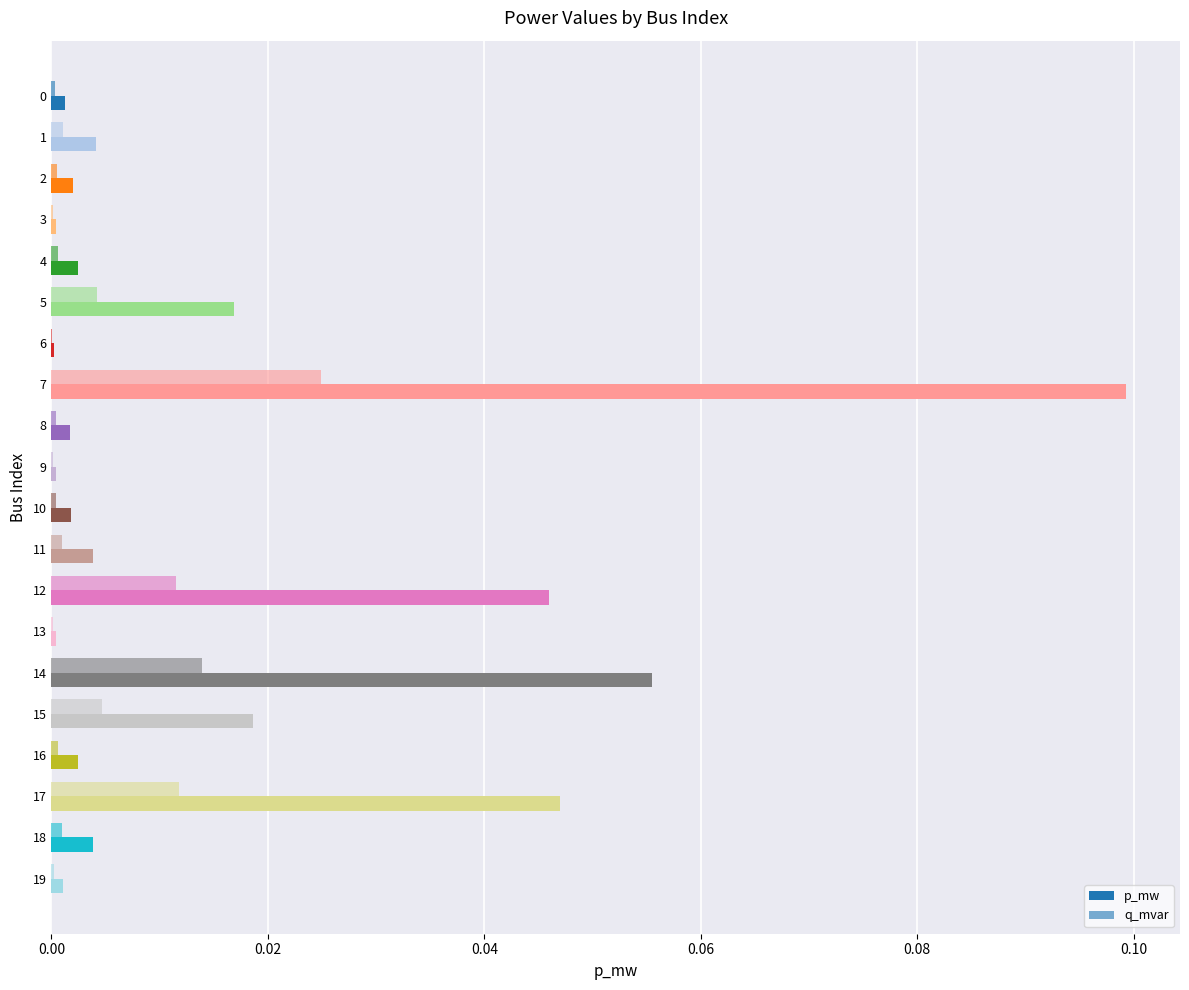

At which category is the sum across all series the highest?

7